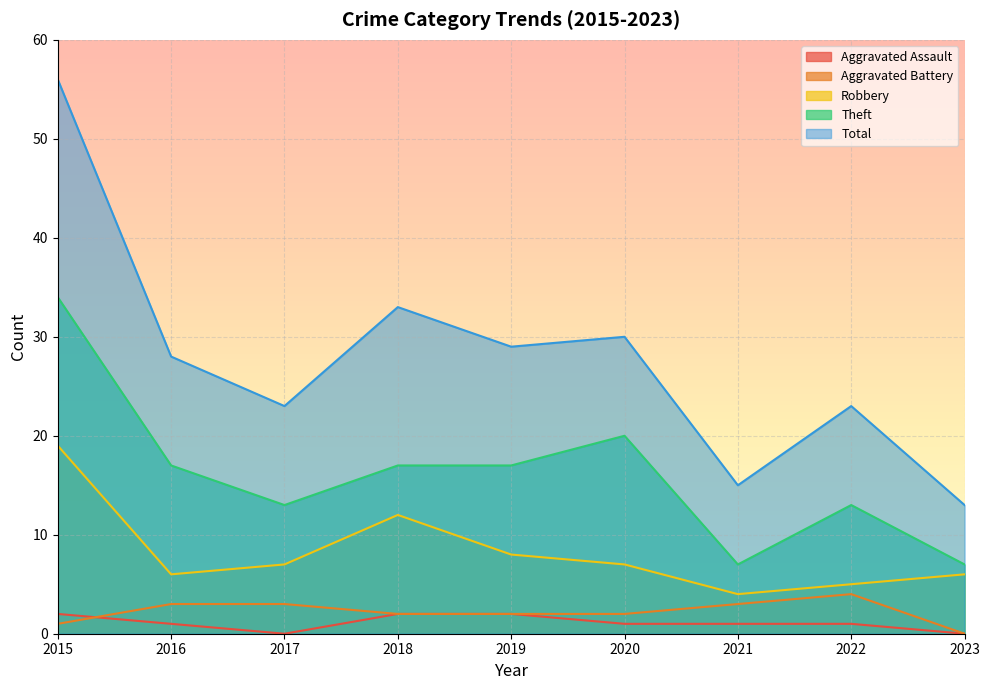

Reading left to right, list all the values displayed in this chart.

Aggravated Assault: 2	1	0	2	2	1	1	1	0
Aggravated Battery: 1	3	3	2	2	2	3	4	0
Robbery: 19	6	7	12	8	7	4	5	6
Theft: 34	17	13	17	17	20	7	13	7
Total: 56	28	23	33	29	30	15	23	13